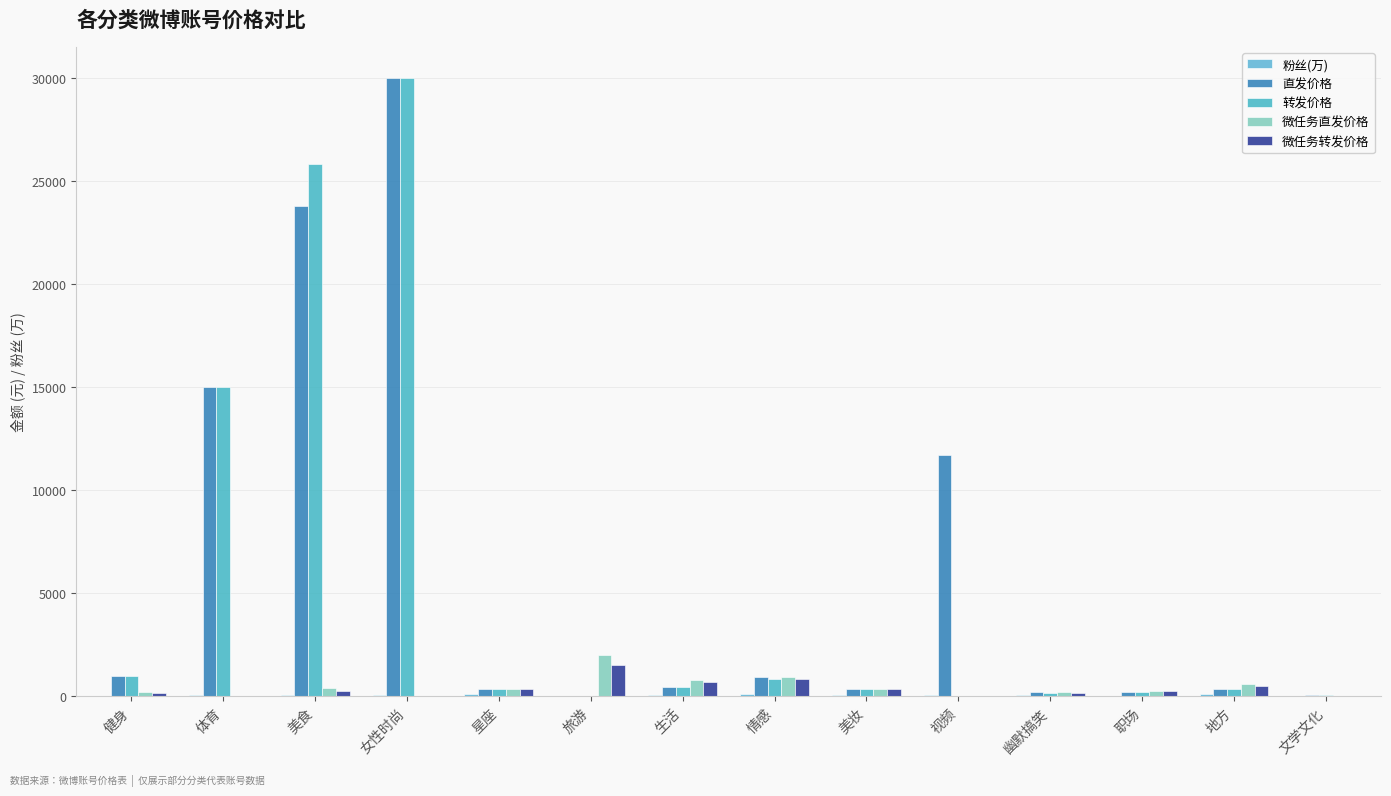

Where does the 微任务转发价格 series first go above 260?

星座